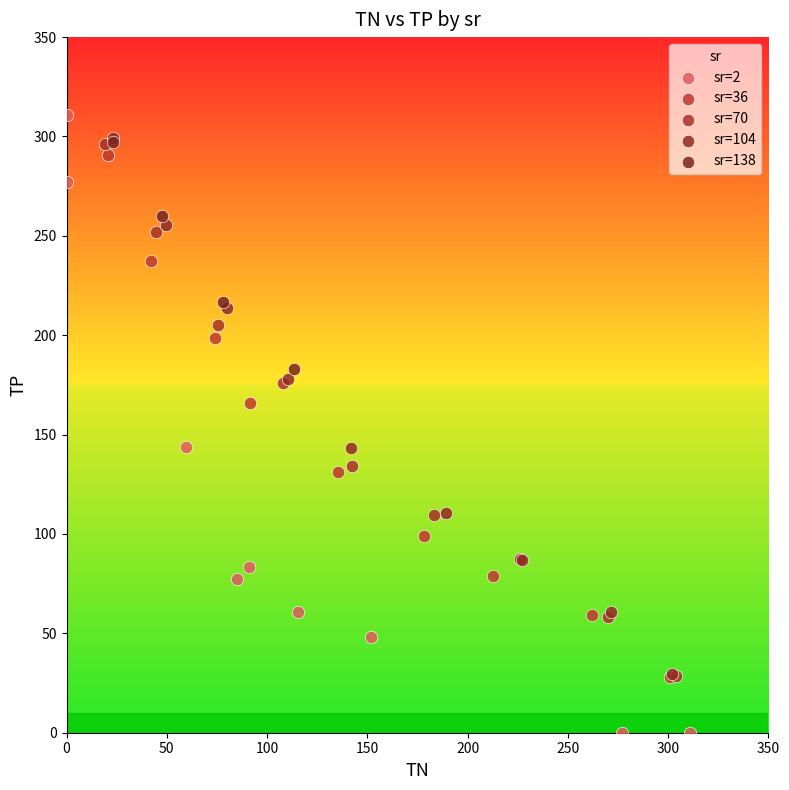

Which series has the widest spread of Y values?

sr=2